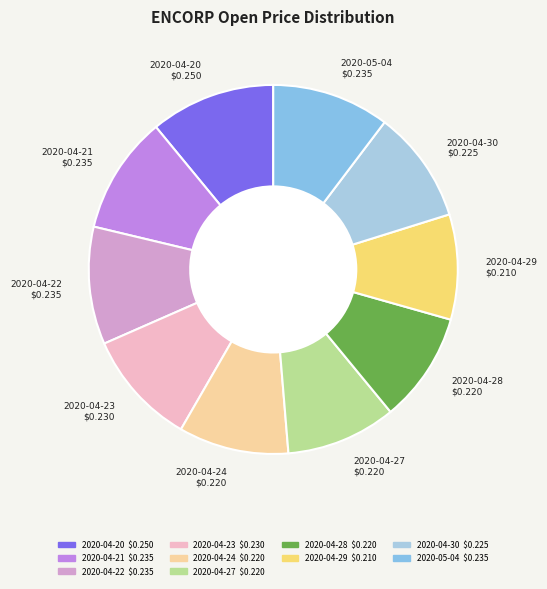

Which category has the biggest portion of the pie?

2020-04-20